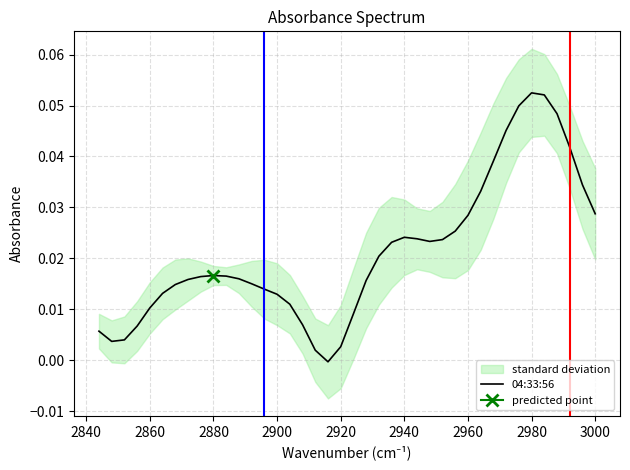

Reading left to right, transcribe all the data shown in this chart.

0.0	0.0	0.0	0.0	0.1	0.1	0.0	0.0	0.0	0.0	0.0	0.0	0.0	0.0	0.0	0.0	0.0	0.0	0.0	0.0	0.0	-0.0	0.0	0.0	0.0	0.0	0.0	0.0	0.0	0.0	0.0	0.0	0.0	0.0	0.0	0.0	0.0	0.0	0.0	0.0